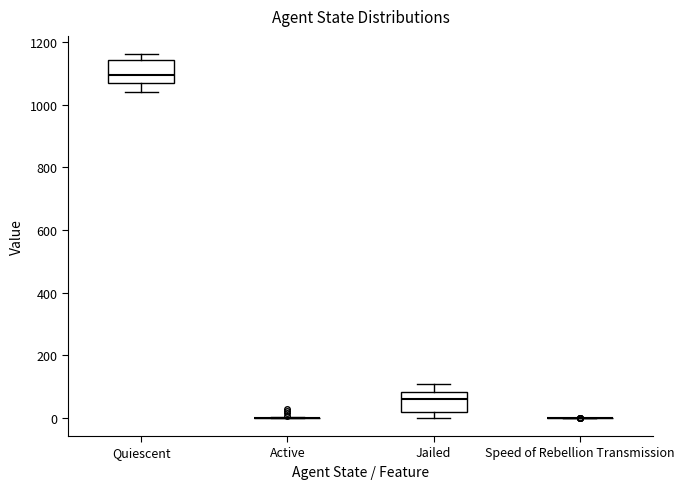

Reading left to right, transcribe this box plot: for each box, give where its median line is, the range the box spans, and where its two whiskers end, as read against the y-axis. The values are not printed on the chart, so give them approximately, as read against the axis.

Quiescent: median 1100, box 1060 to 1140, whiskers 1040 to 1160
Active: box collapsed to a line at 0, whiskers 0 to 0
Jailed: median 60, box 20 to 80, whiskers 0 to 100
Speed of Rebellion Transmission: box collapsed to a line at 0, whiskers 0 to 0